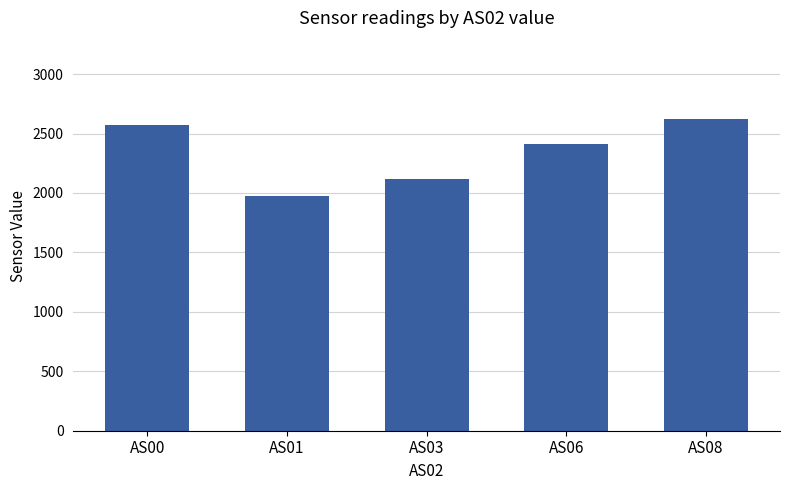

Where is the data nearest to the value 2301?

AS06